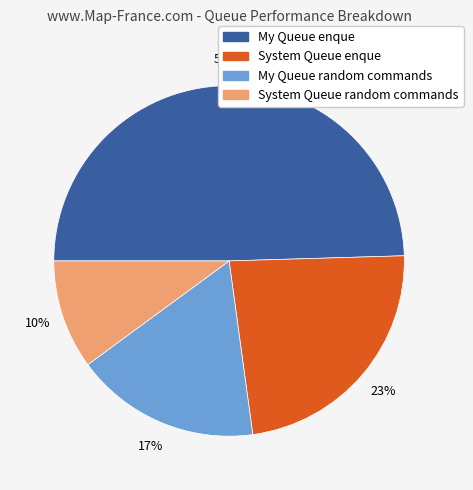

Which category has the smallest portion of the pie?

System Queue random commands